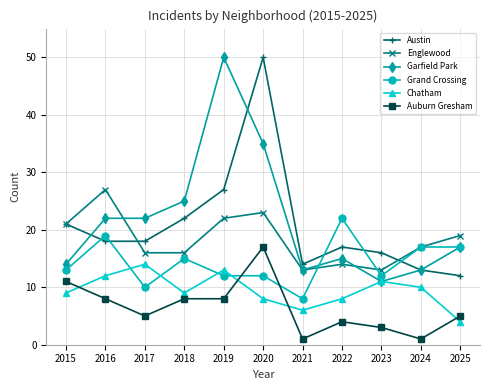

How many interior local valleys does the Chatham series have?

2